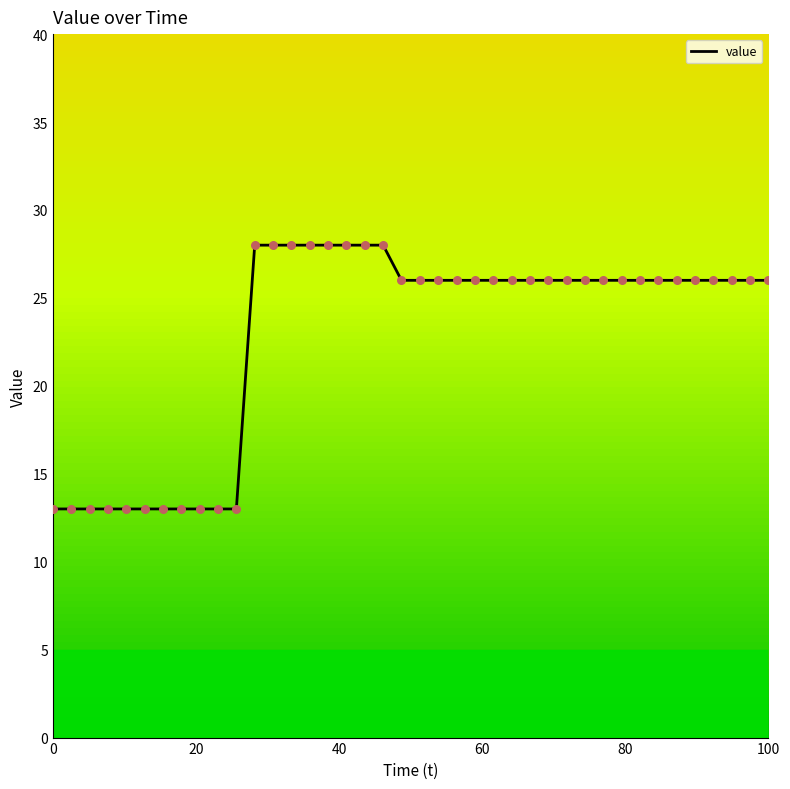

What is the greatest value displayed?

28